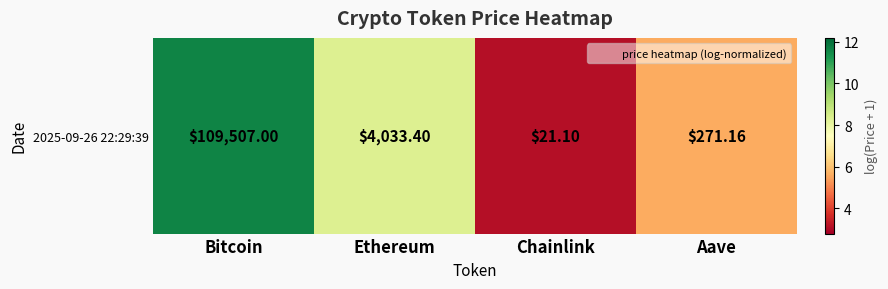

Approximately how many times larger is the value at Ethereum compared to Aave?

1.5